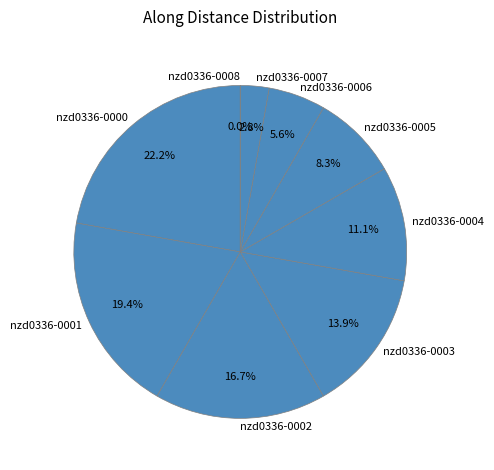

Does nzd0336-0007 represent more than half of the total?

No